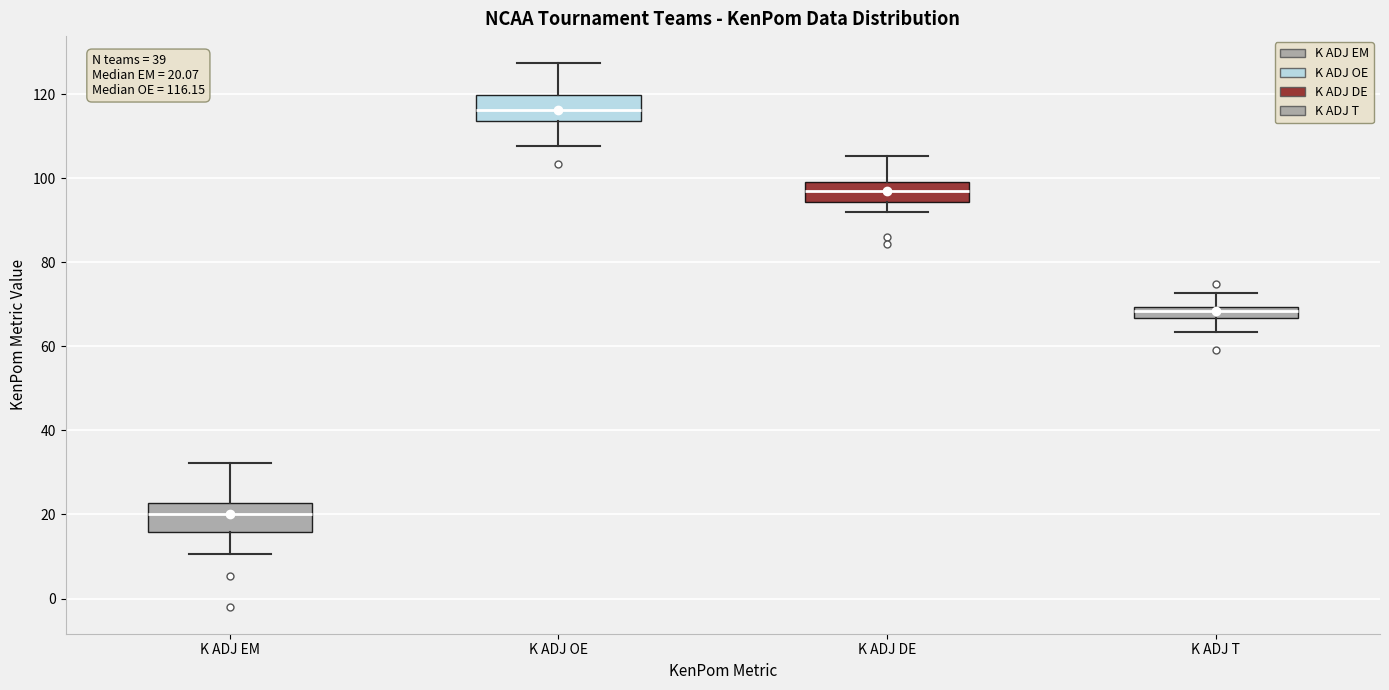

Which box has the lowest median line?

K ADJ EM